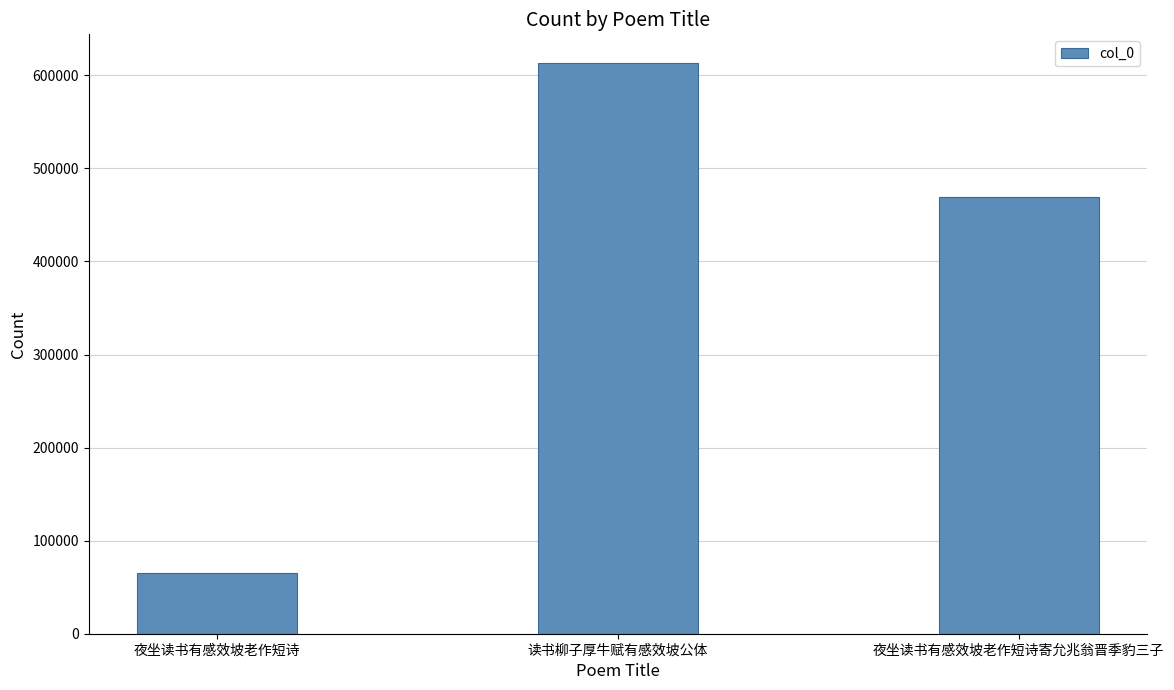

At which label does the data first exceed 469772?

读书柳子厚牛赋有感效坡公体